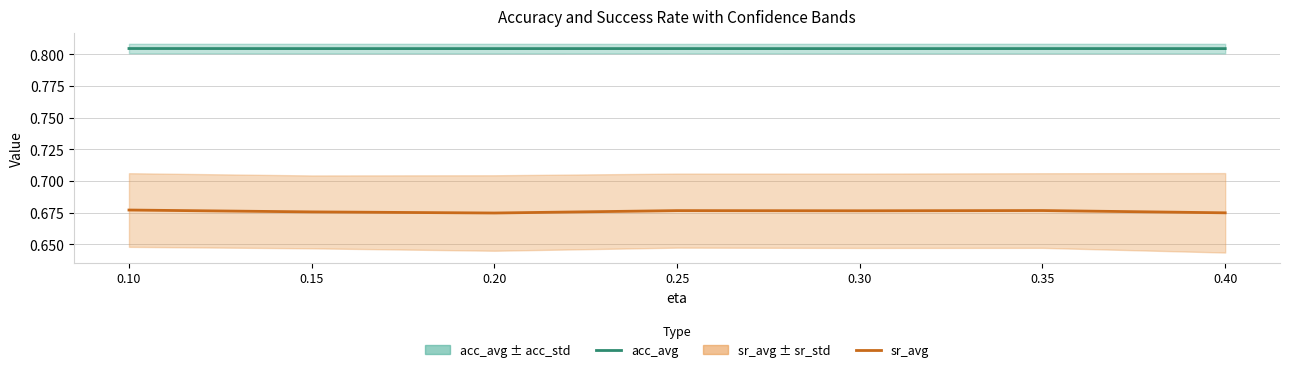

The acc_avg series shows 1.4 at 0.40. True or false?

False